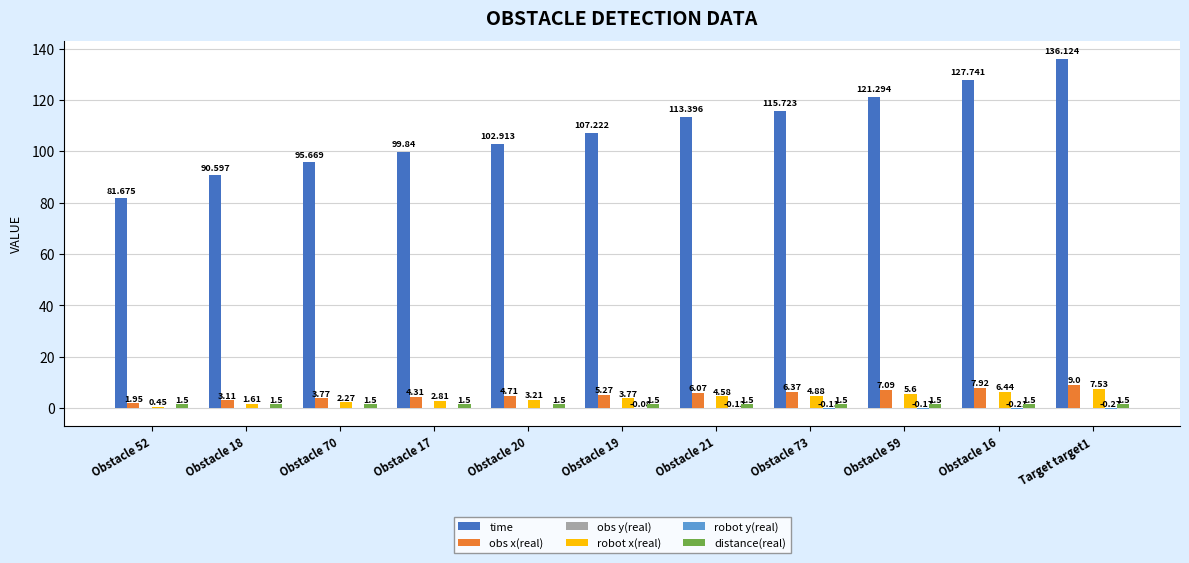

Which series has the largest total across all categories?

time